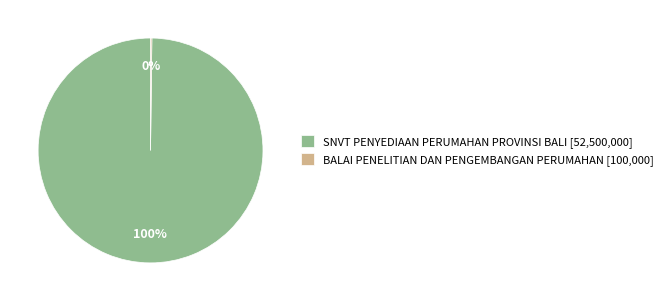

Is SNVT PENYEDIAAN PERUMAHAN PROVINSI BALI [52,500,000] the majority of the pie?

Yes